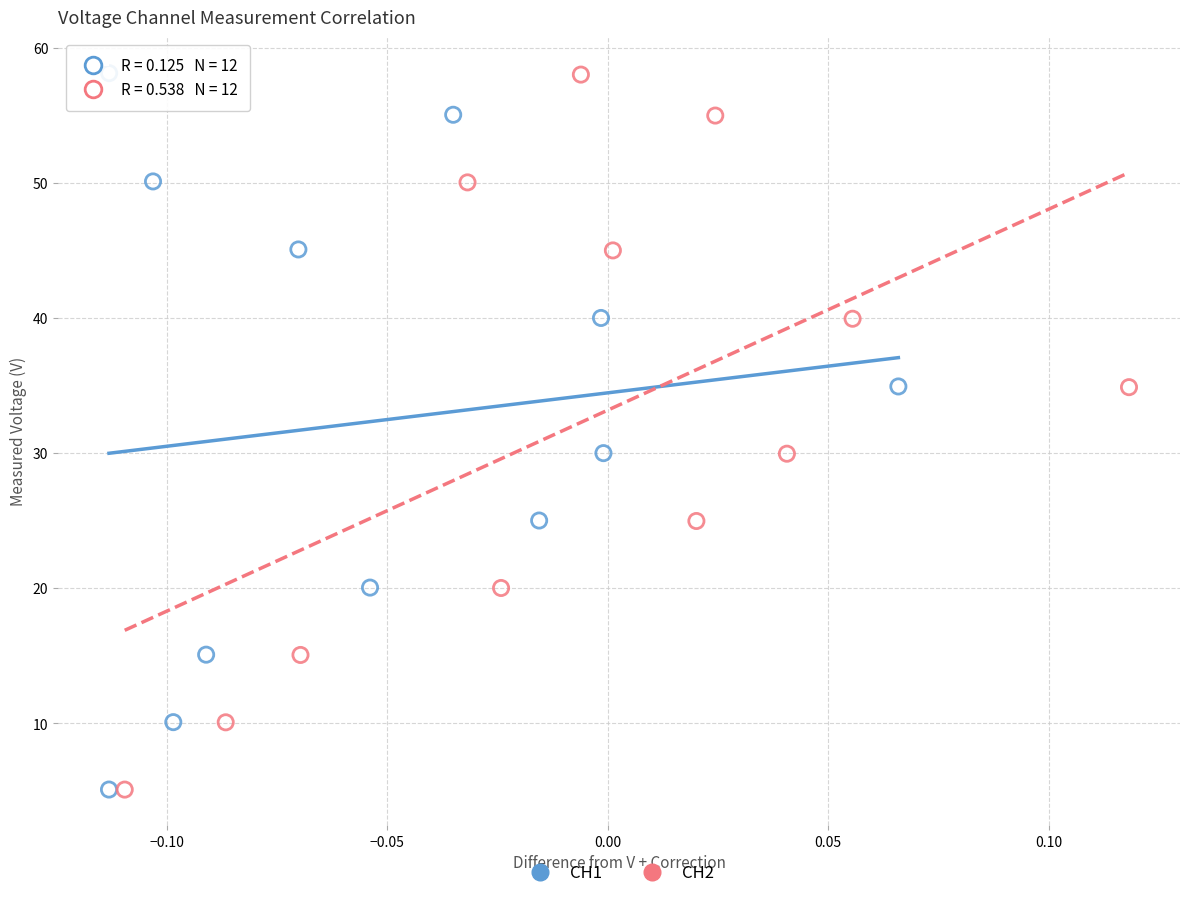

Which series has the widest spread of Y values?

CH1